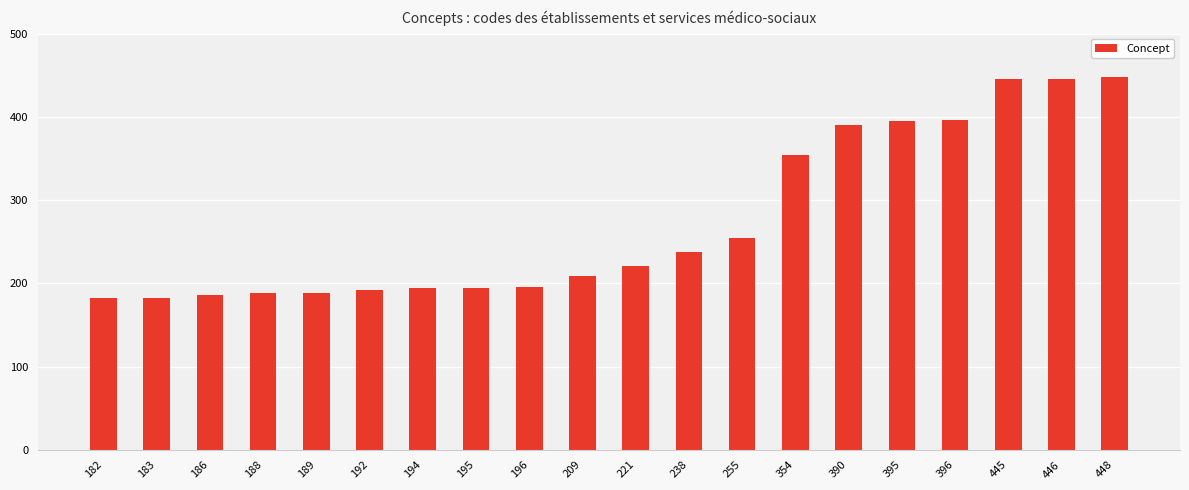

What is the change in value from 196 to 390?

+194